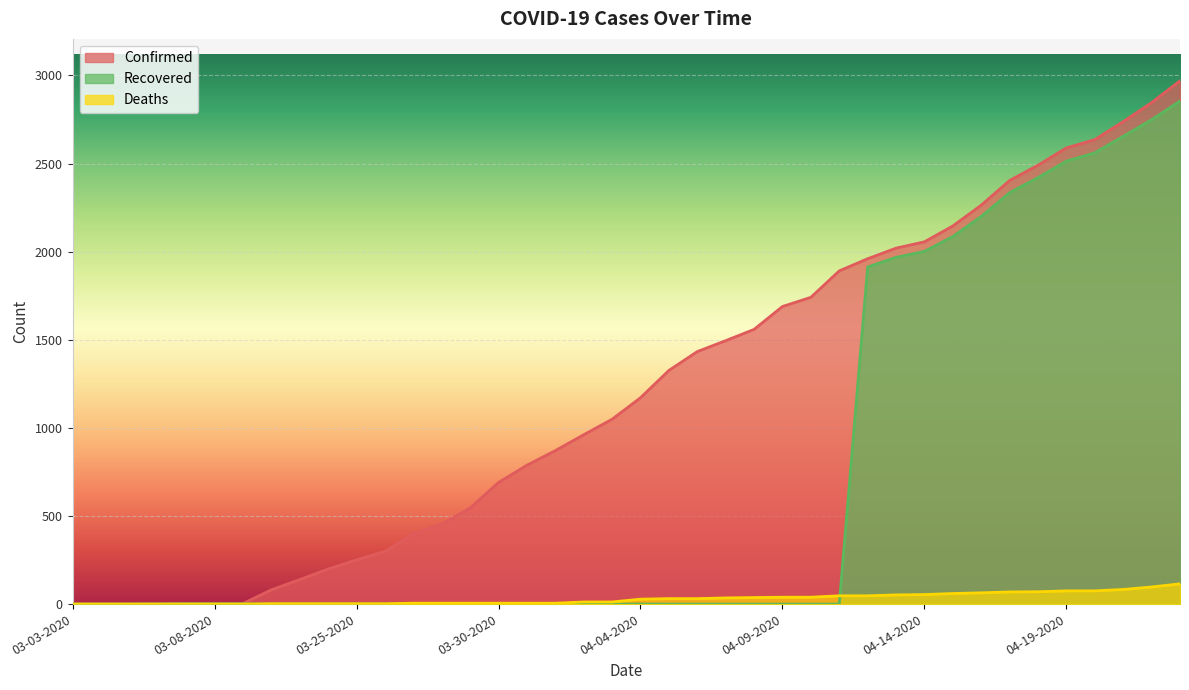

True or false: Confirmed and Deaths intersect in this chart.

False